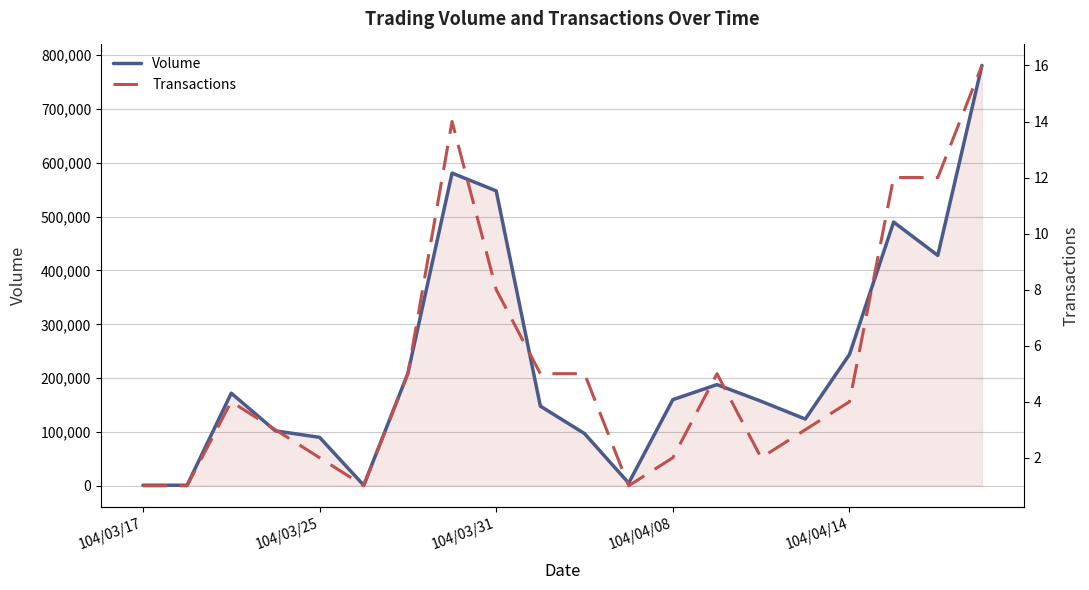

What is the value of the Volume point at the 6th from the left?

1000